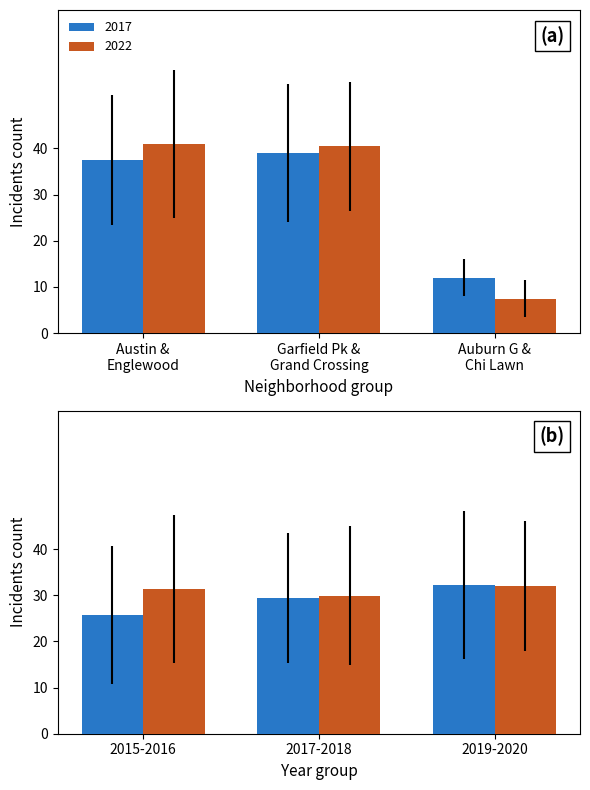

The value of 2022 at Auburn Gresham is 12. True or false?

False